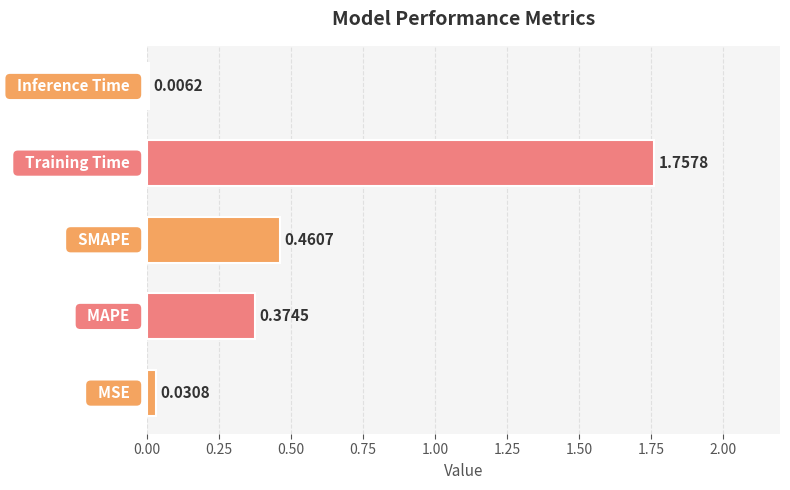

What is the sum of all values?

2.6